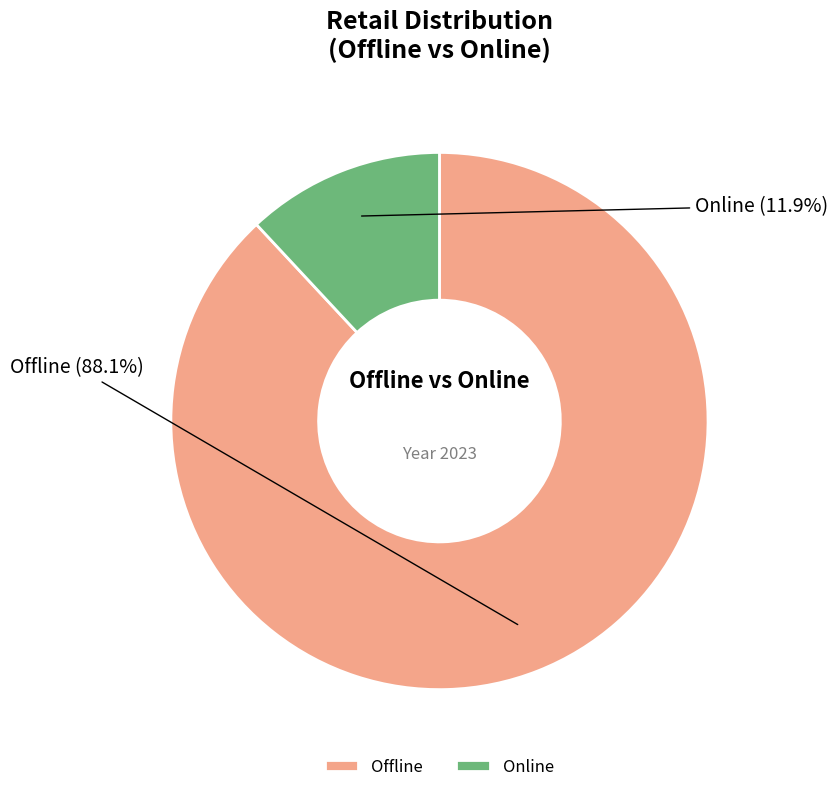

How many segments does this pie chart have?

2